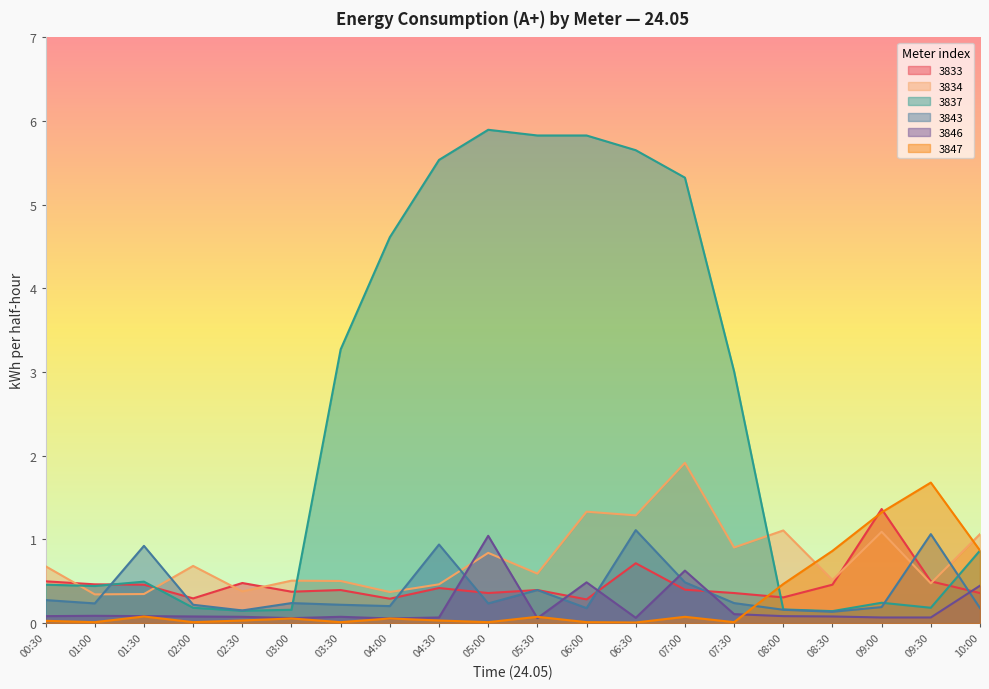

Which label corresponds to the smallest value in the chart?

06:30